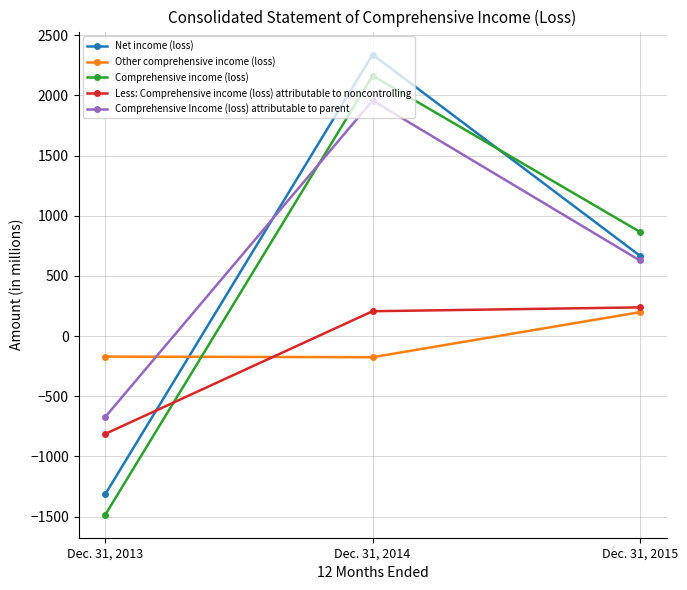

What is the average value of the Other comprehensive income (loss) series?

-50